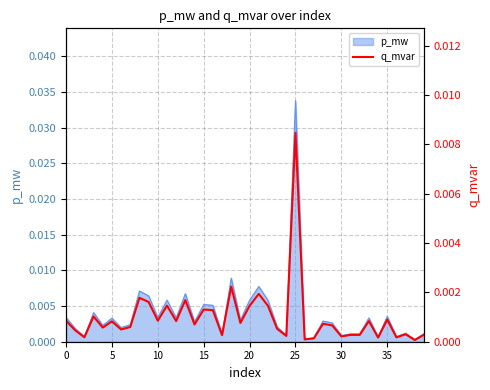

Which category has the lowest value across all series?

38